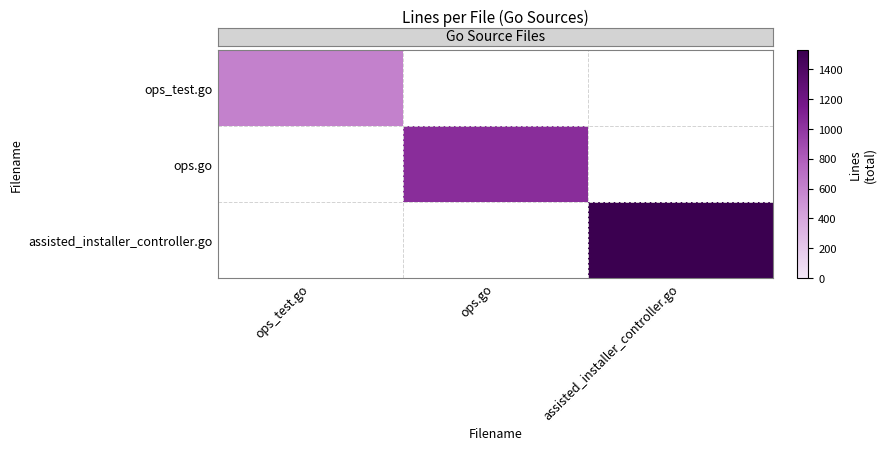

What is the minimum value shown in the chart?

608.0